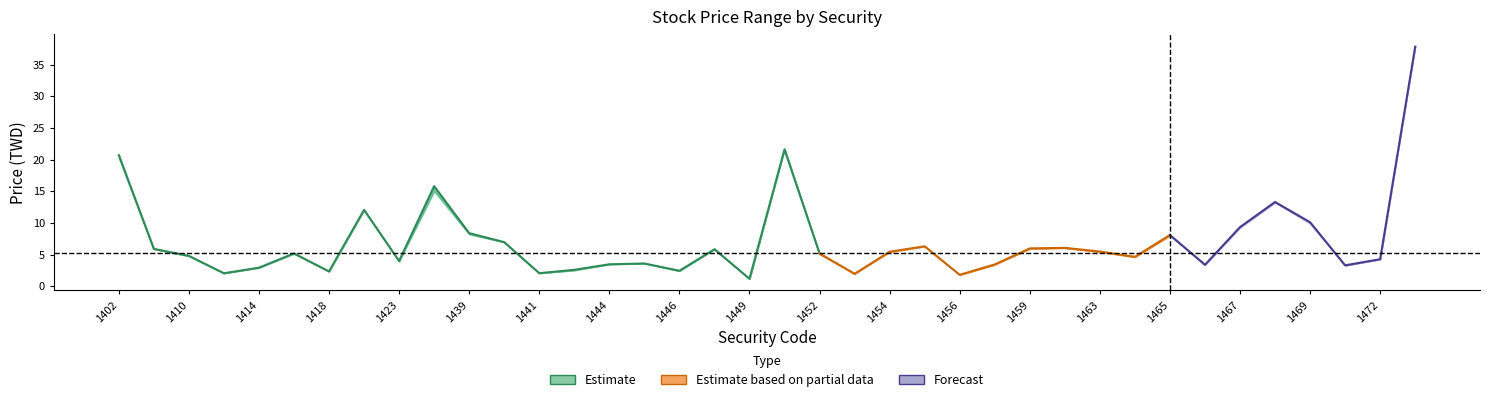

How many interior local valleys does the low series have?

11